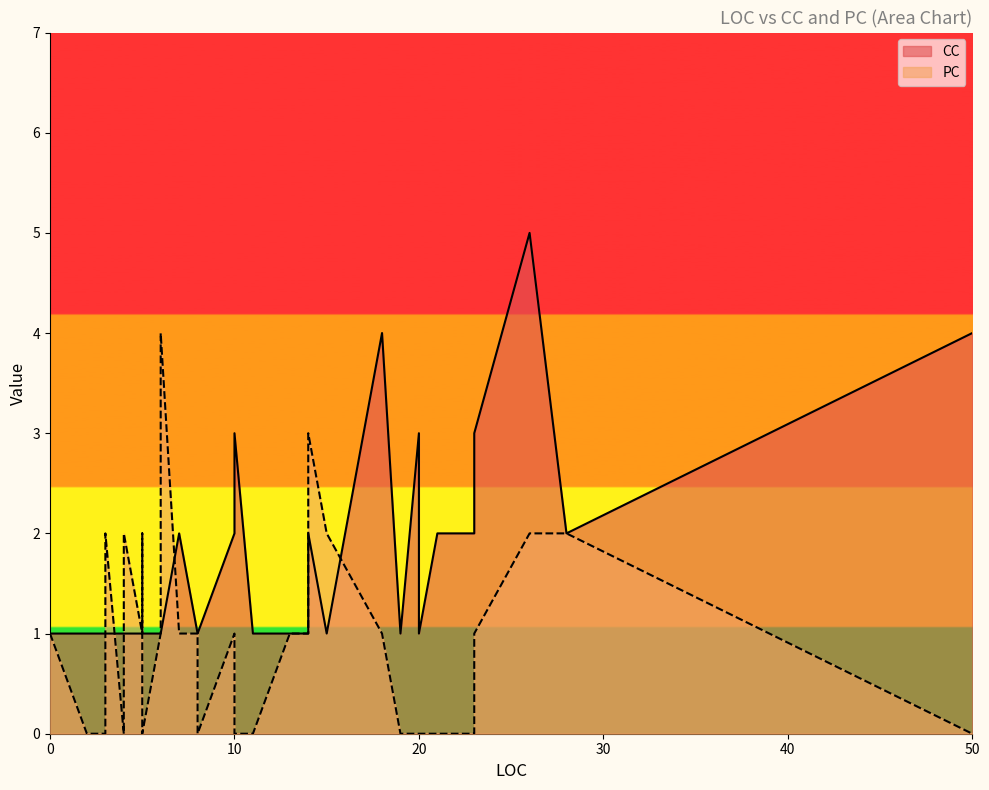

Which series changed the most between 7 and 2?

CC